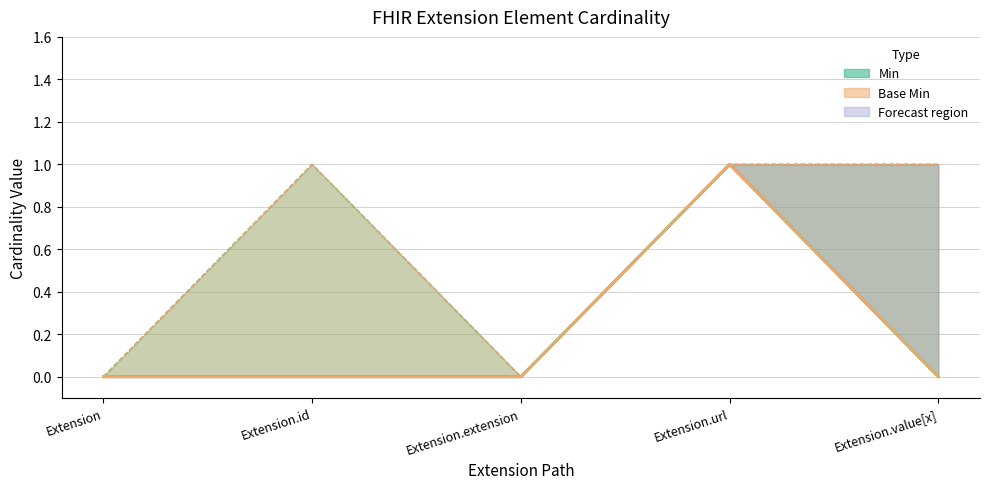

At Extension.url, list the series in order from smallest to largest.

Min, Base Min